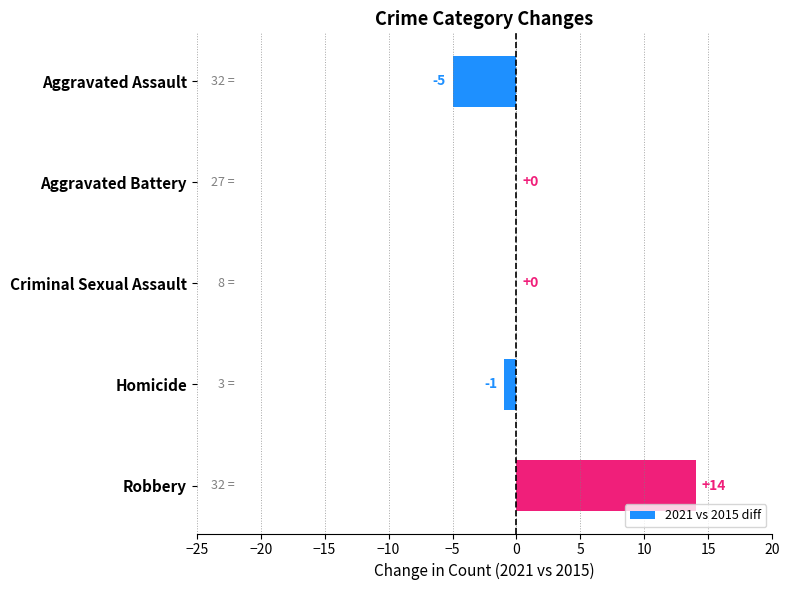

Is it true that the value at Aggravated Battery is -11?

False